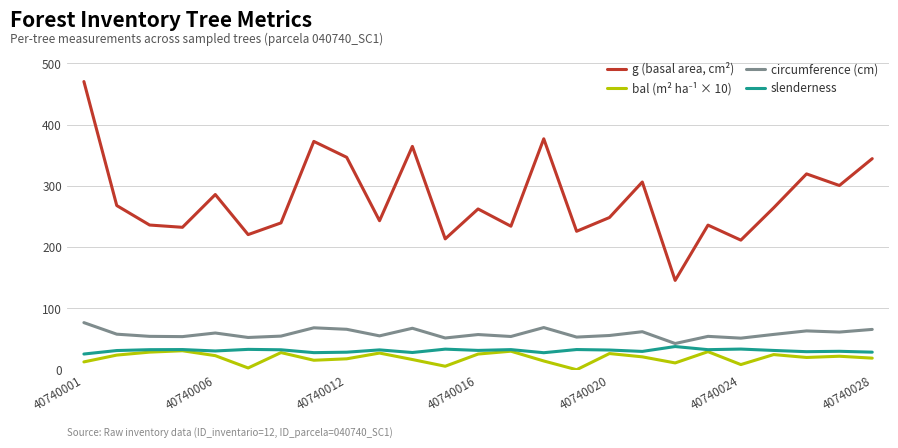

Which series has the largest range (max minus min)?

g (basal area, cm²)